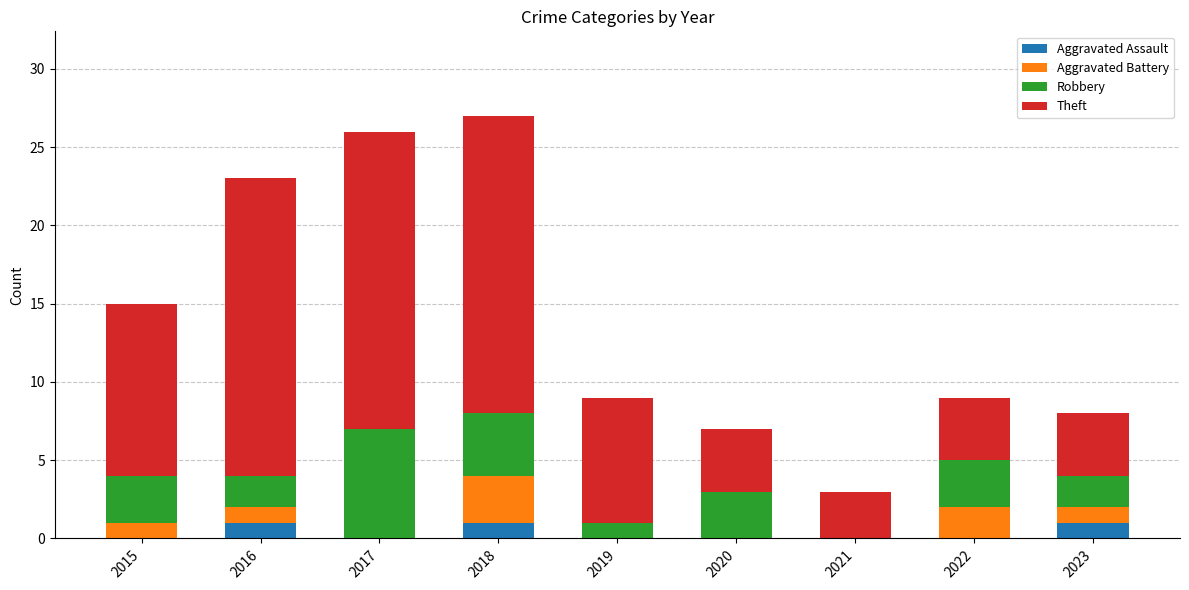

List the labels in order of Theft value, smallest first.

2021, 2020, 2022, 2023, 2019, 2015, 2016, 2017, 2018